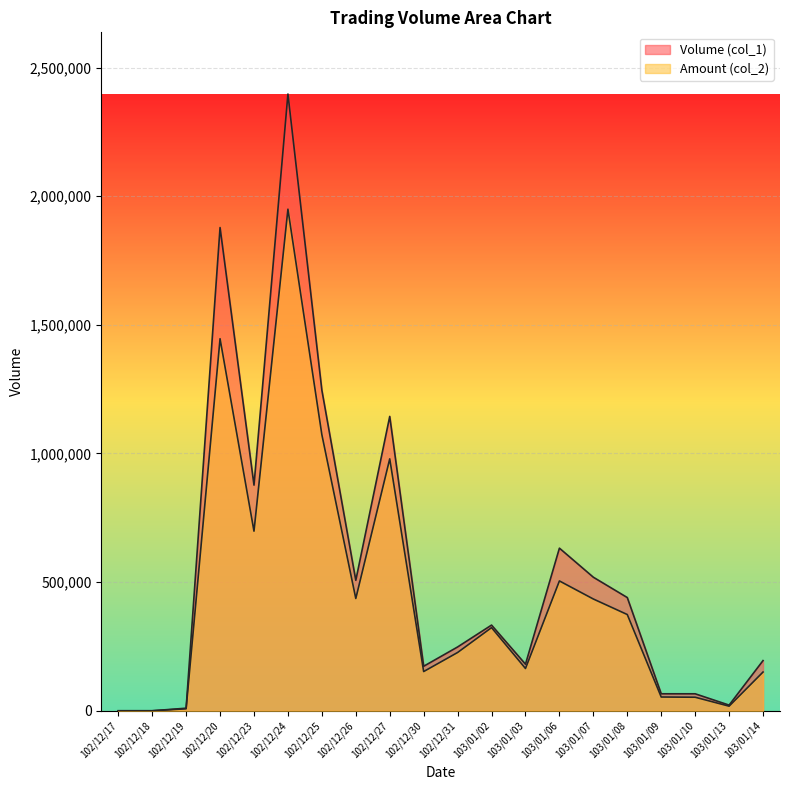

Between 103/01/10 and 102/12/27, which is larger?

102/12/27